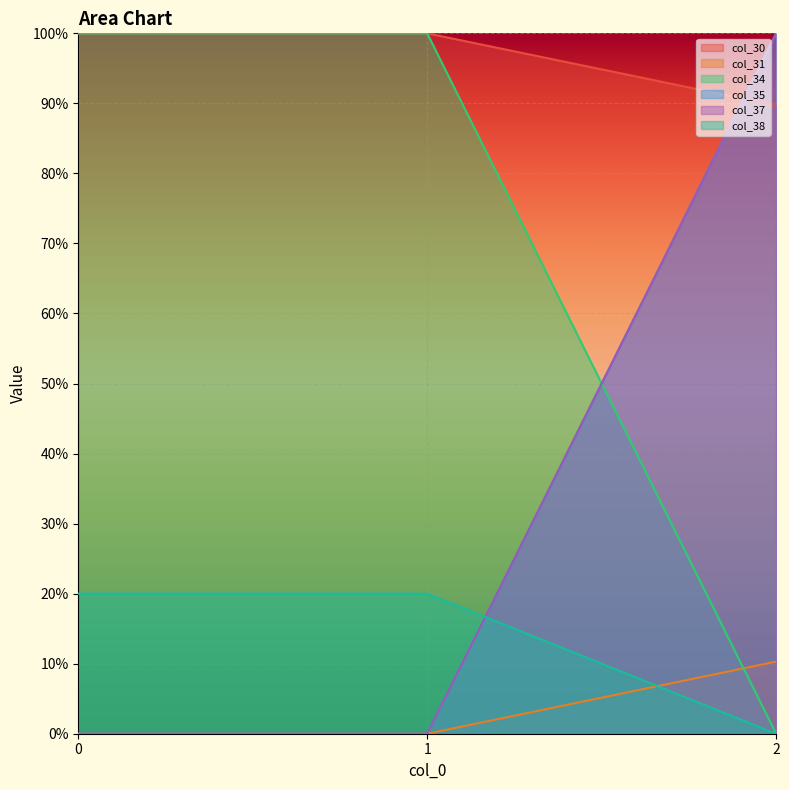

At which category is the sum across all series the highest?

2